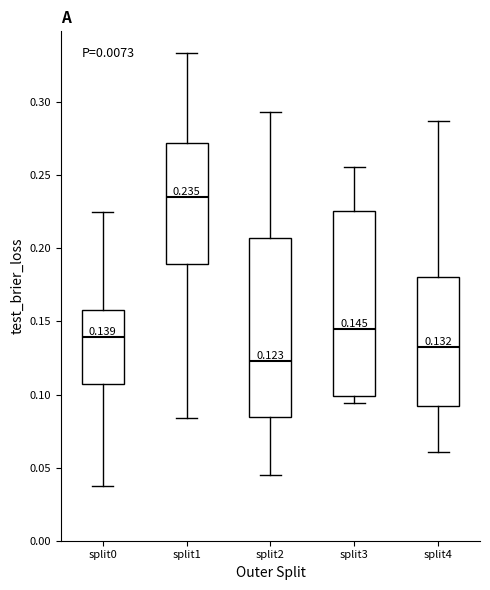

Which box's median line is the lowest?

split2